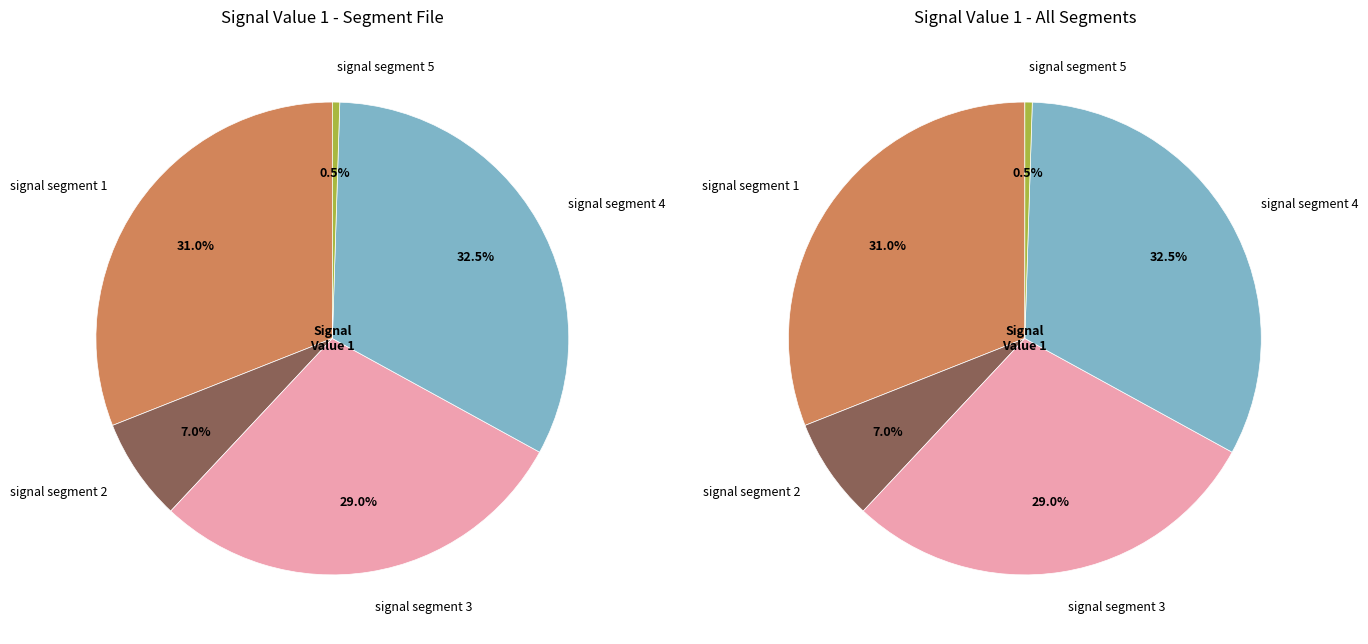

Which category has the smallest portion of the pie?

signal segment 5